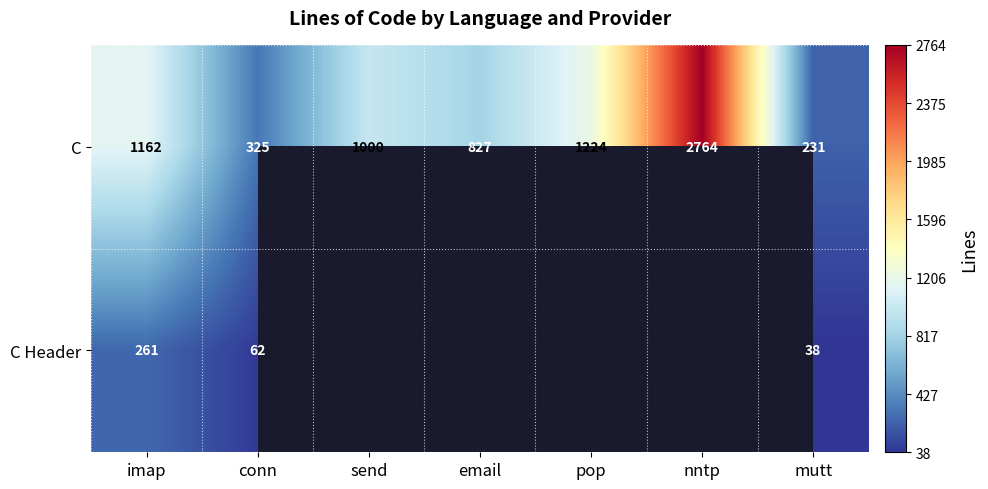

Which category has the highest value in the C series?

nntp